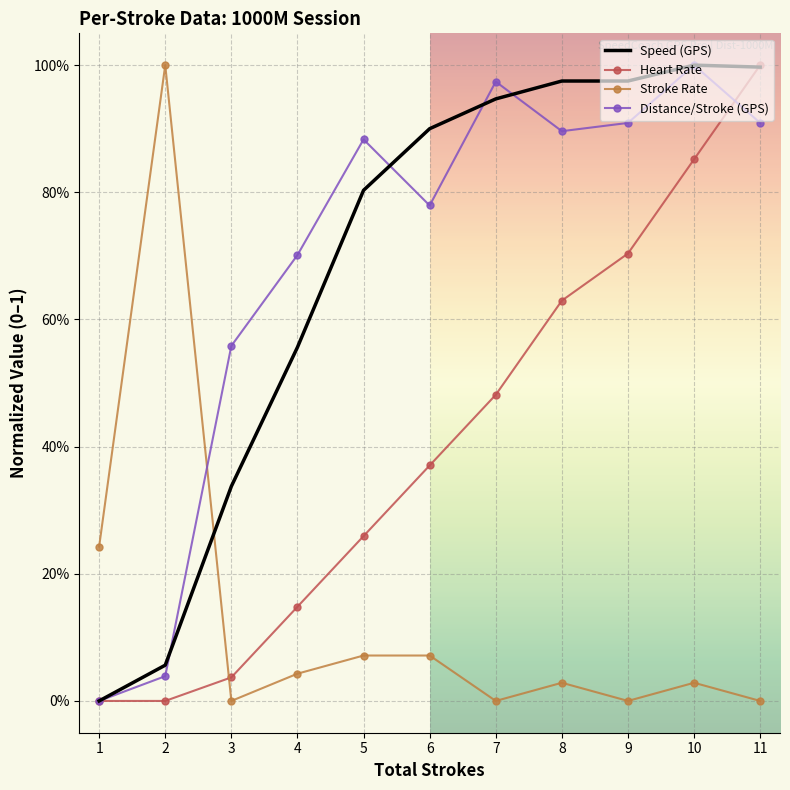

What are all the series names shown in the legend?

Speed (GPS), Heart Rate, Stroke Rate, Distance/Stroke (GPS)